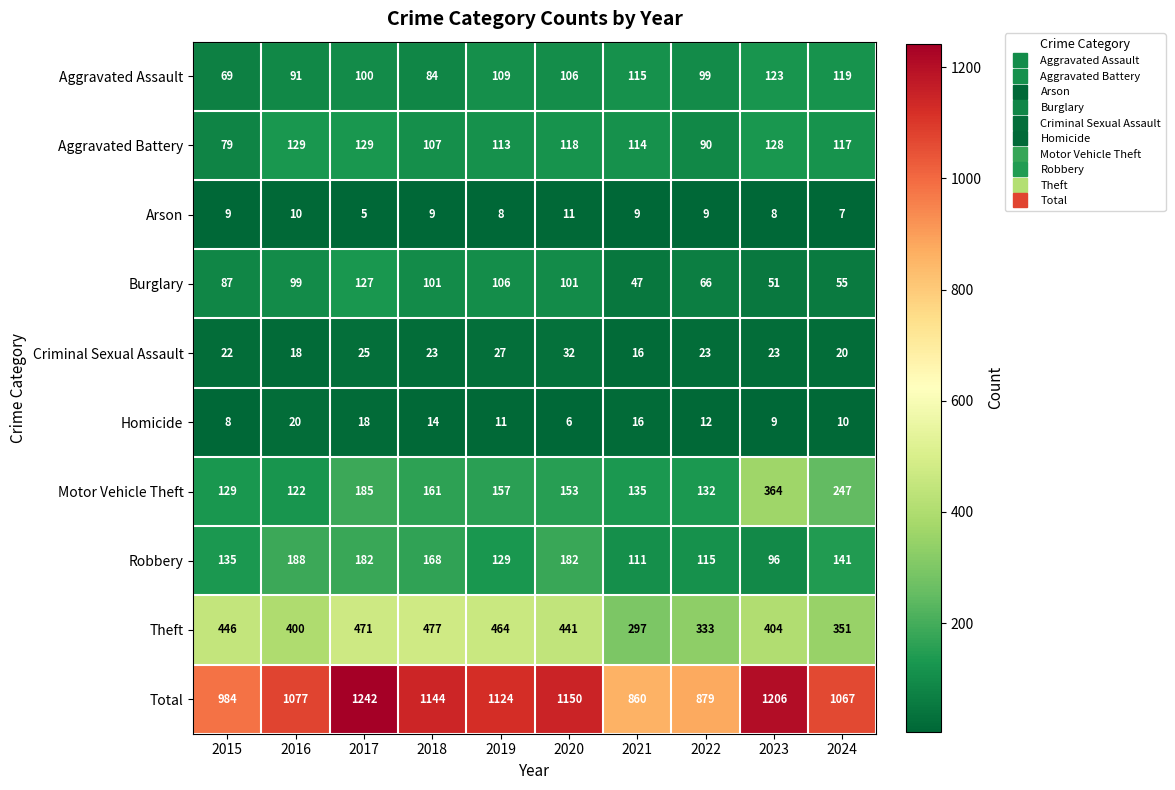

The value of Total at 2016 is 1077. True or false?

True